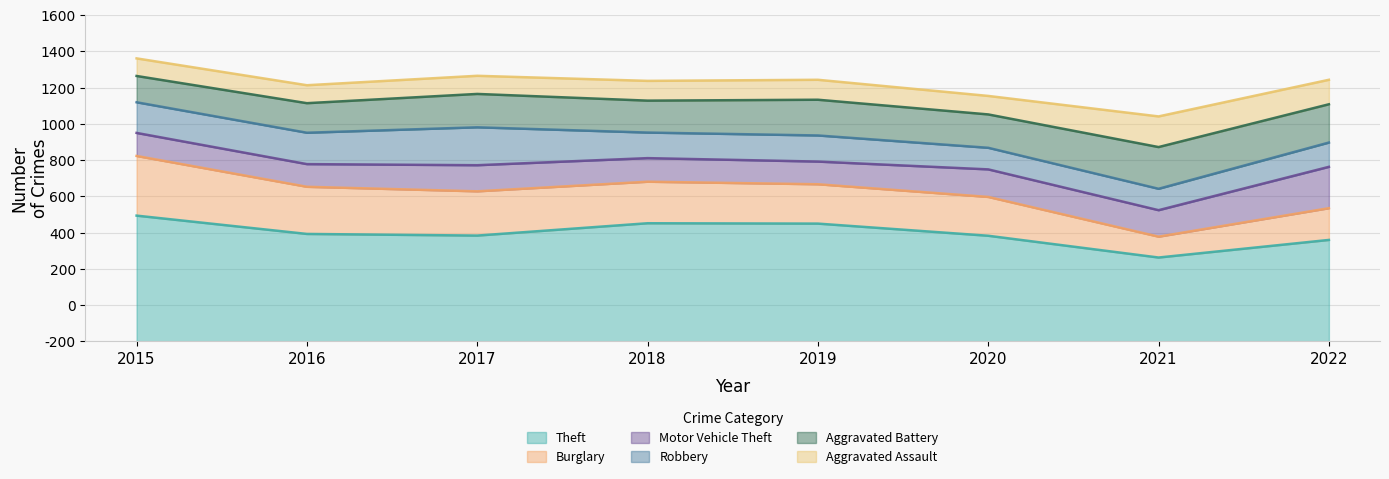

Between which two adjacent categories do Burglary and Robbery first intersect?

2020 and 2021